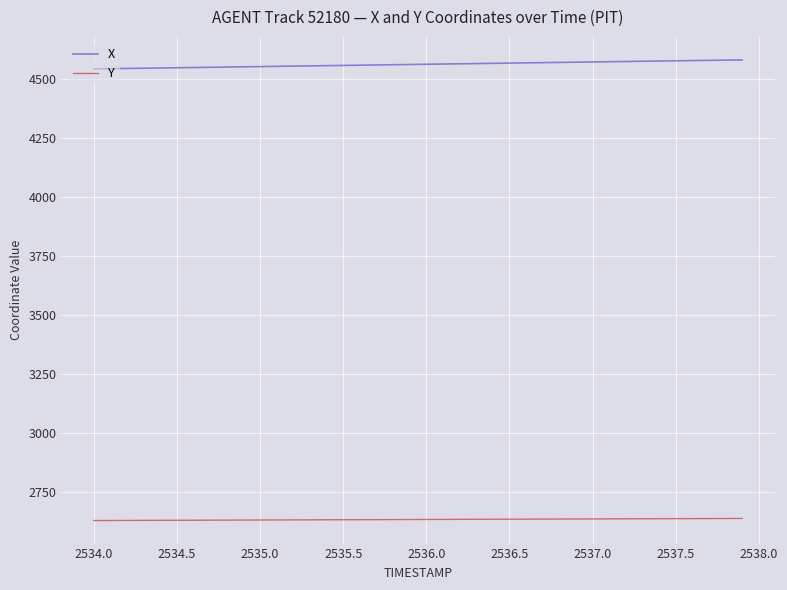

What is the greatest value displayed?

4581.0